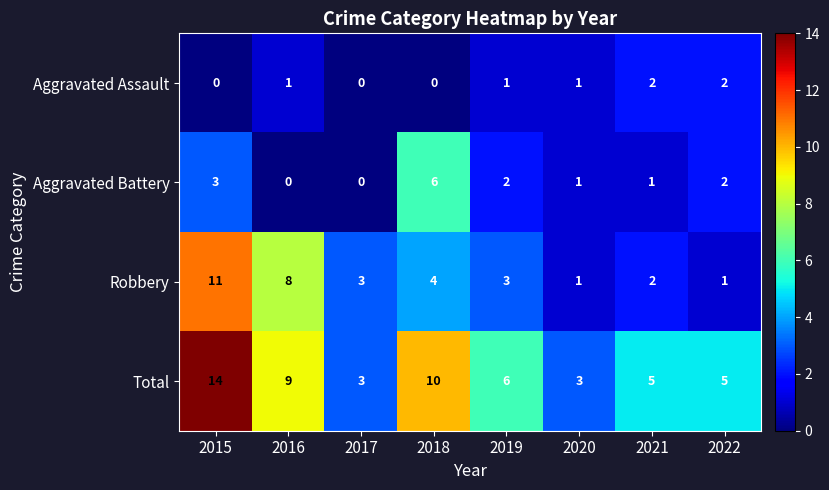

What is the sum of the Robbery values at 2022 and 2017?

4